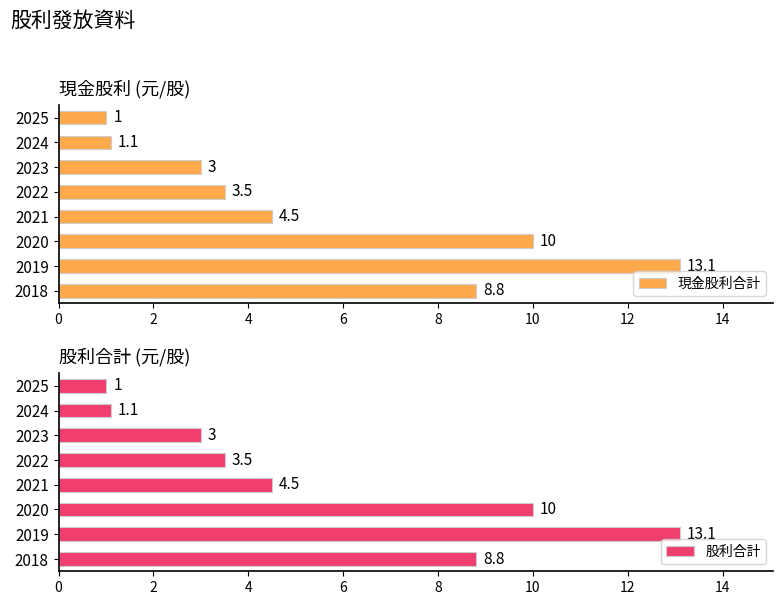

Reading right to left, what are all the values shown in this chart?

現金股利合計: 8.8	13.1	10.0	4.5	3.5	3.0	1.1	1.0
股利合計: 8.8	13.1	10.0	4.5	3.5	3.0	1.1	1.0